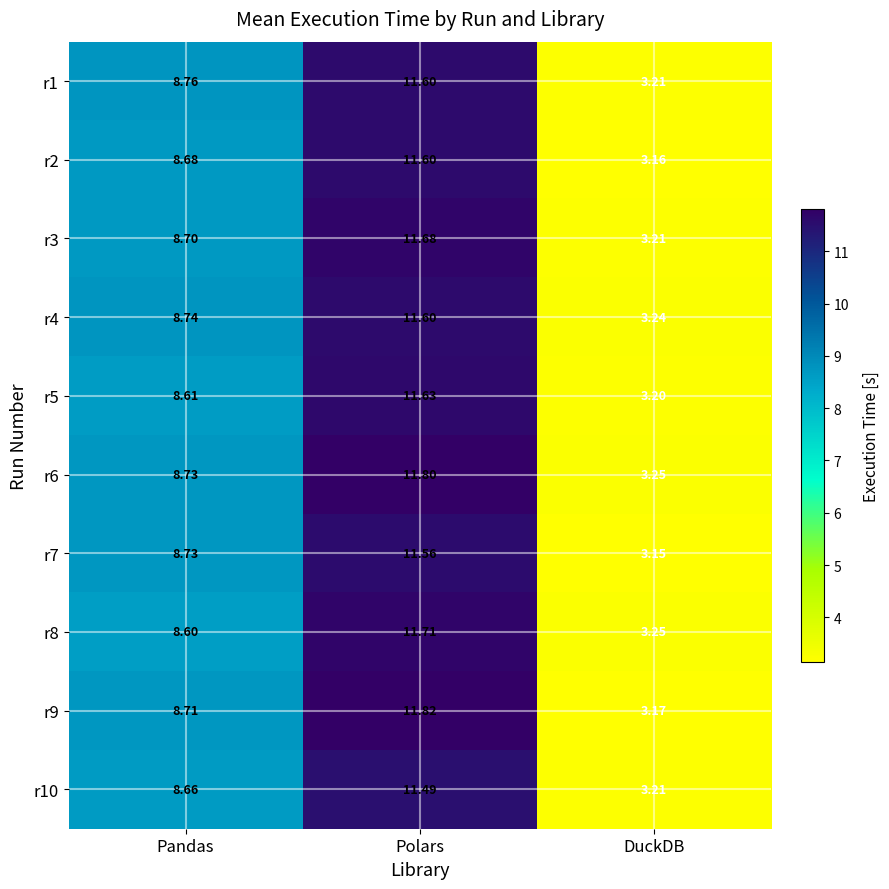

Which category has the highest value across all series?

Polars